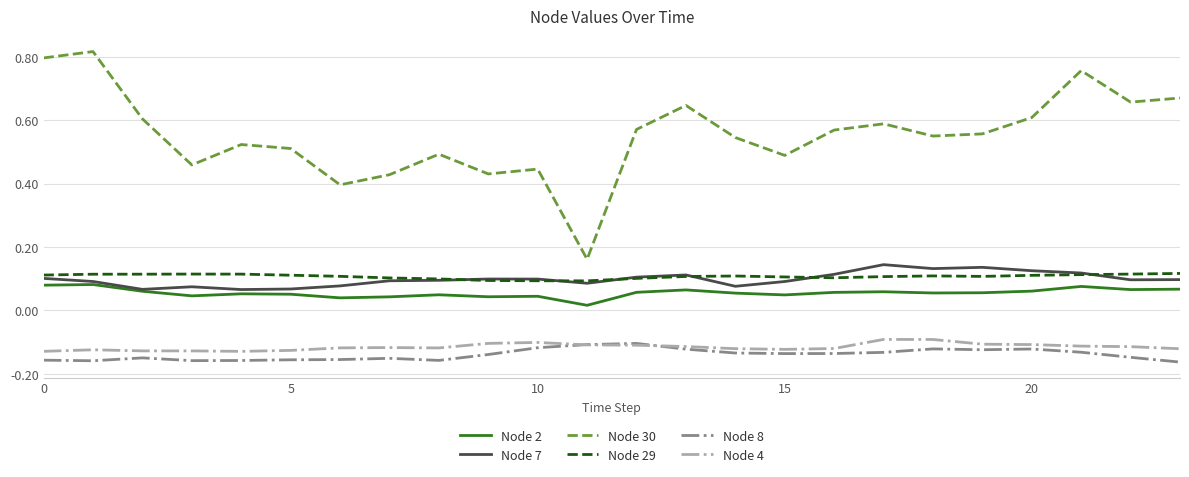

True or false: Node 4 and Node 30 intersect in this chart.

False